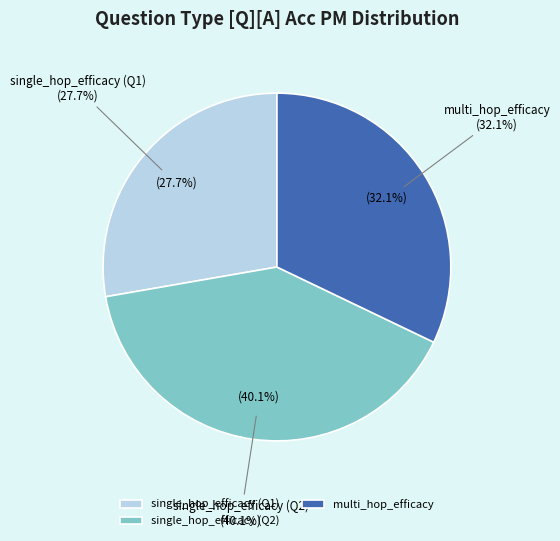

Which category has the smallest portion of the pie?

single_hop_efficacy